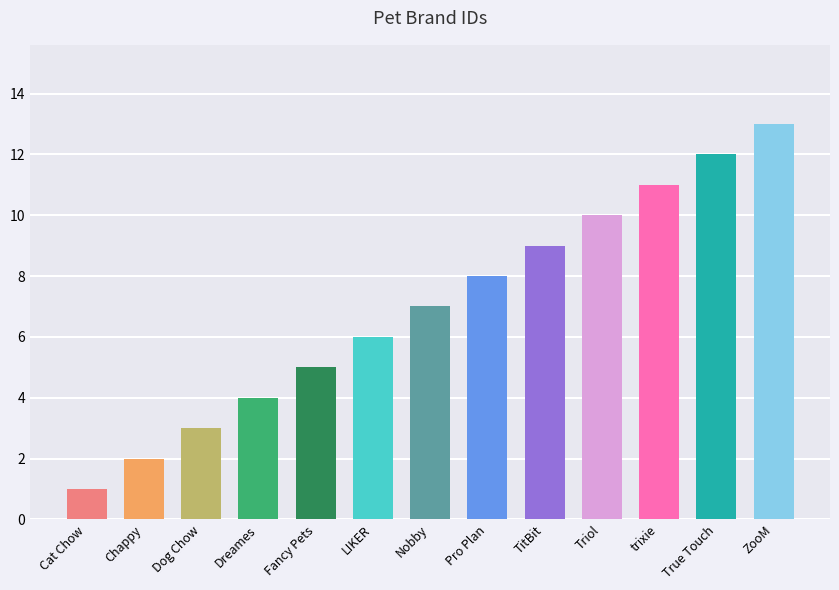

Reading left to right, what are all the values shown in this chart?

1	2	3	4	5	6	7	8	9	10	11	12	13